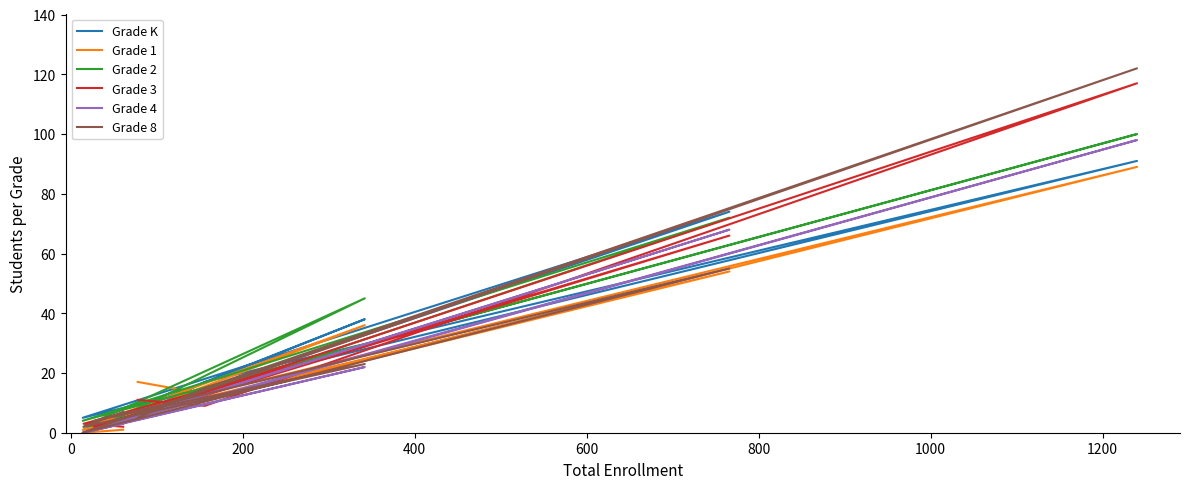

The value of Grade 8 at 200 is 23. True or false?

True